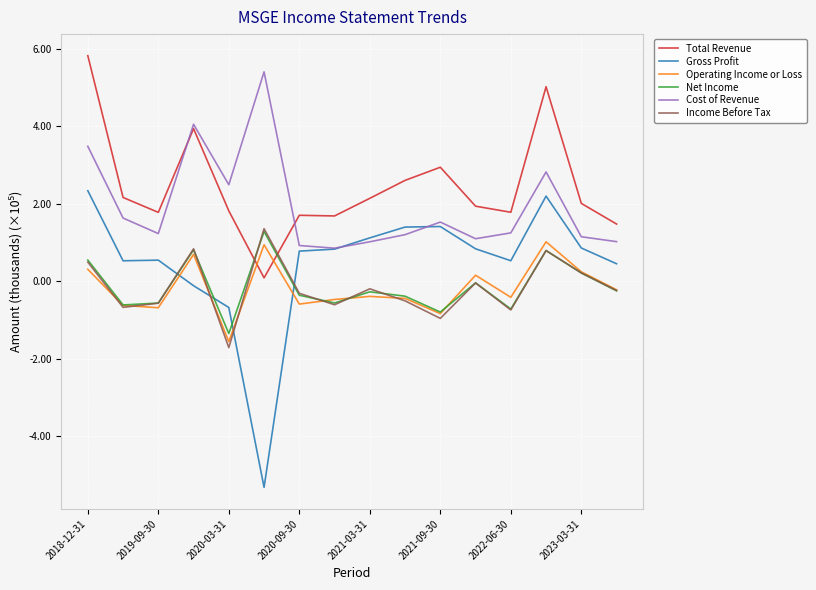

What is the lowest value of the Gross Profit series?

-5.3